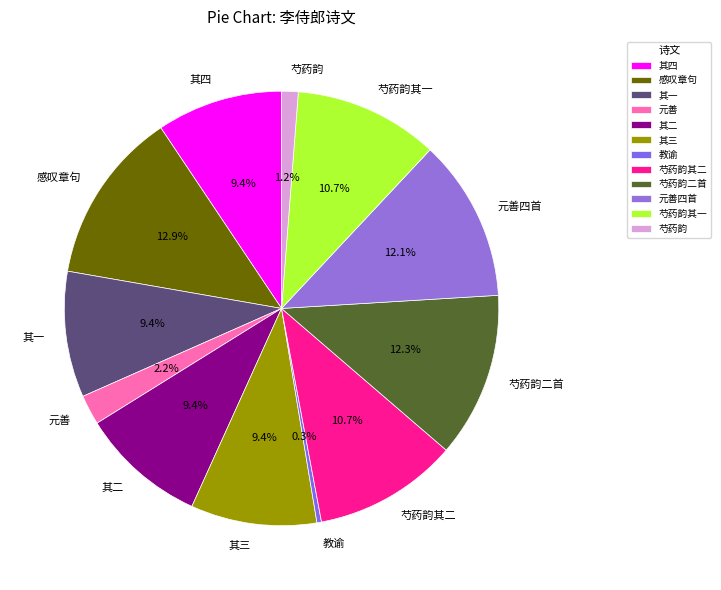

Which category has the biggest portion of the pie?

感叹章句